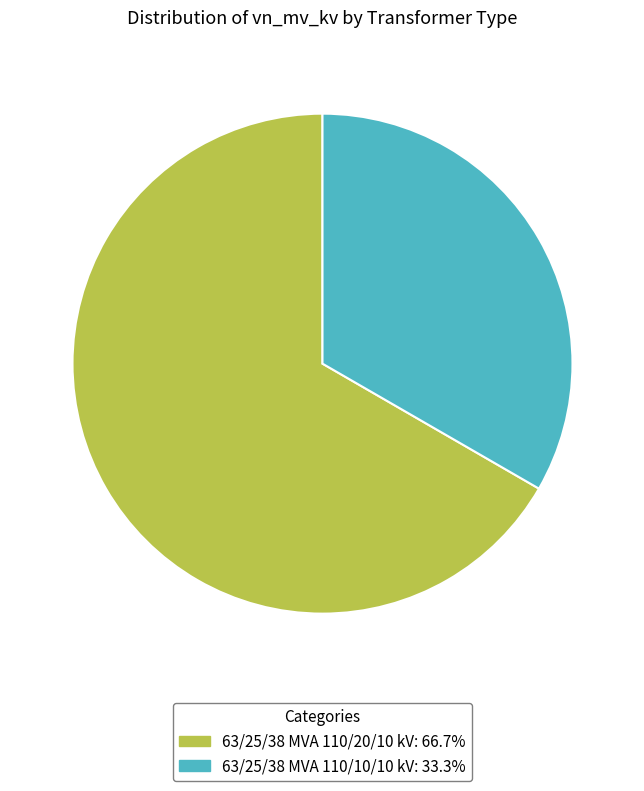

True or false: 63/25/38 MVA 110/10/10 kV accounts for 33% of the total.

True